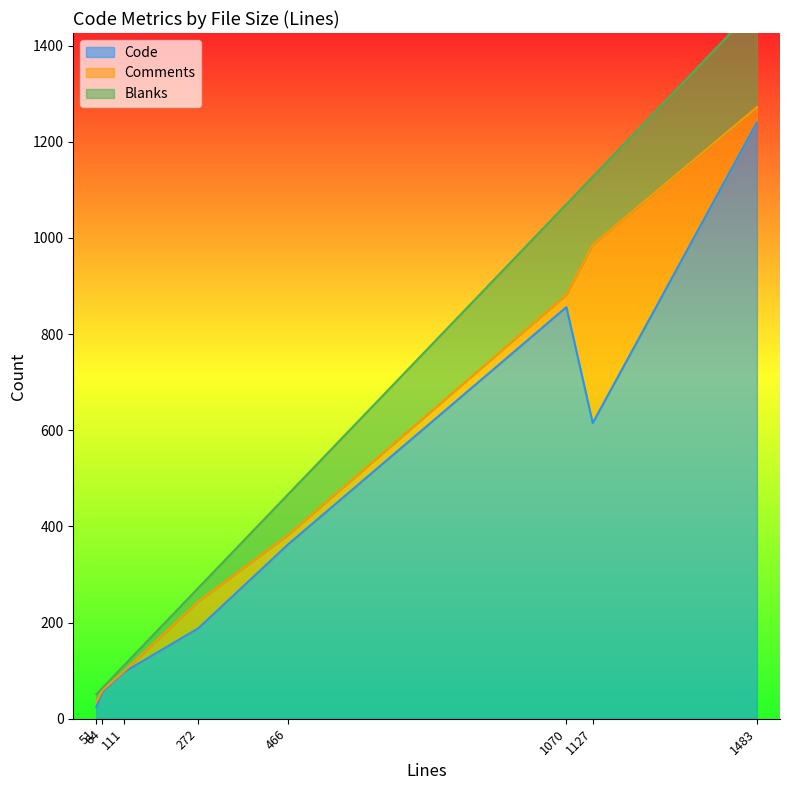

True or false: Blanks has a value of 51 at 1070.

False